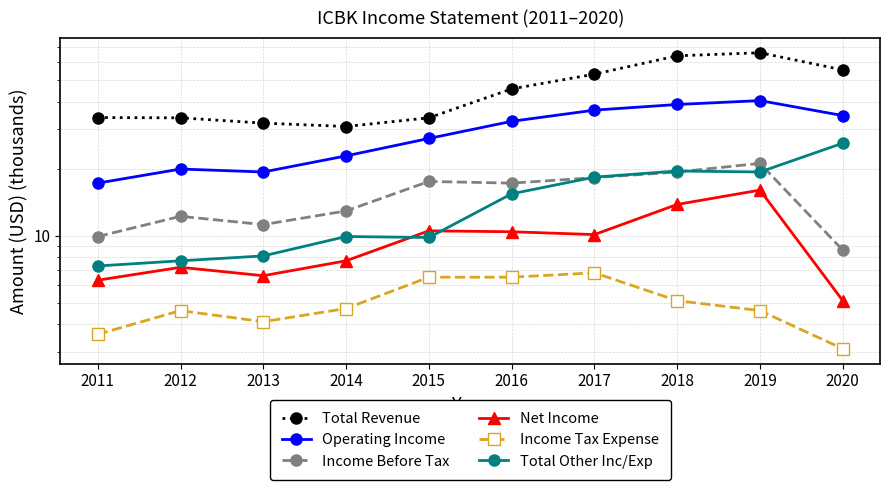

What is the smallest value displayed?

3.1